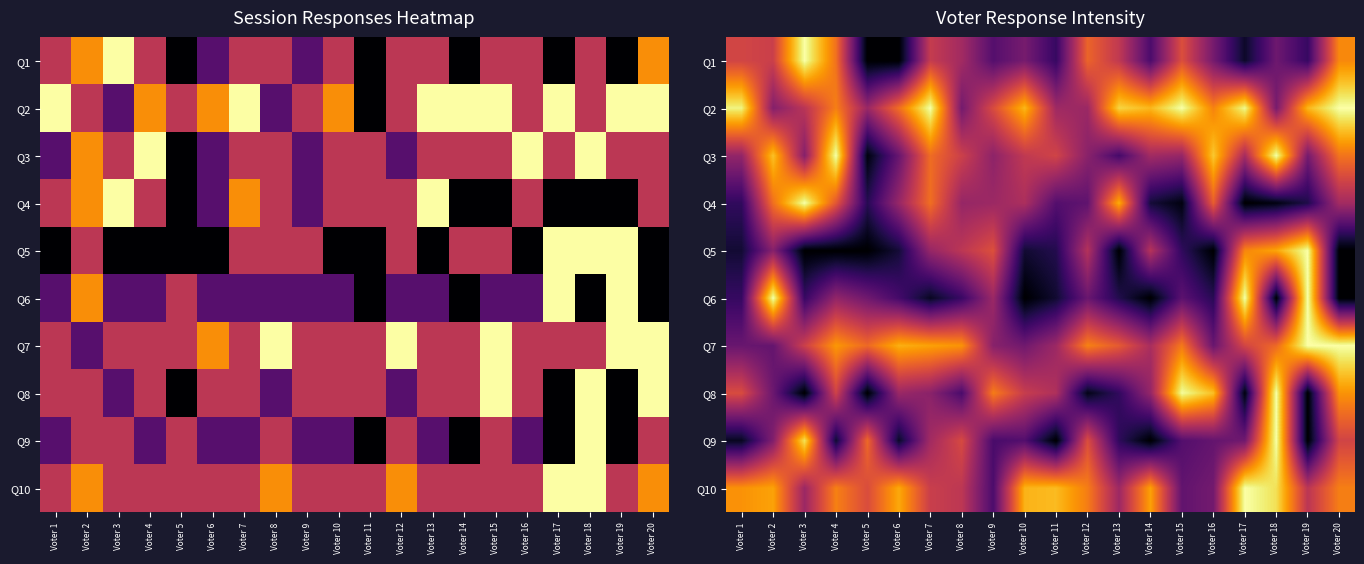

Where is Q9 nearest to the value 3?

Voter 20